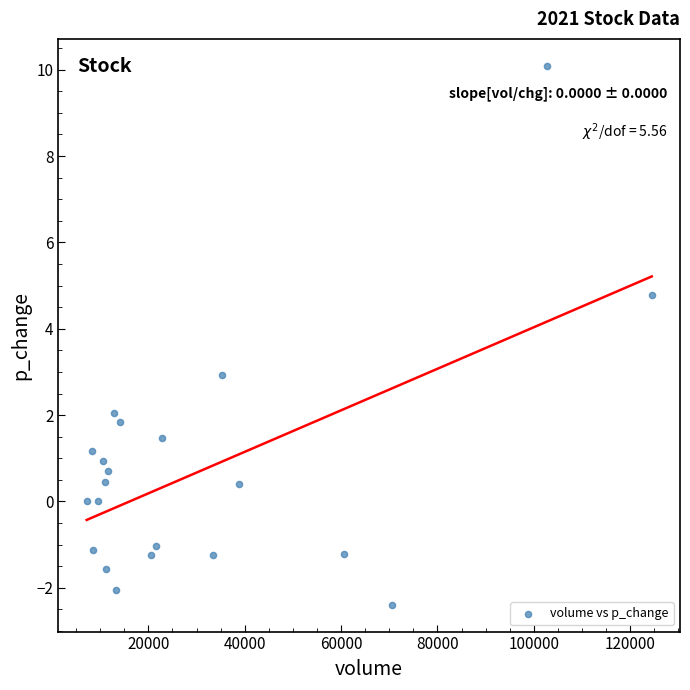

What is the range of Y values (max minus min)?

12.5